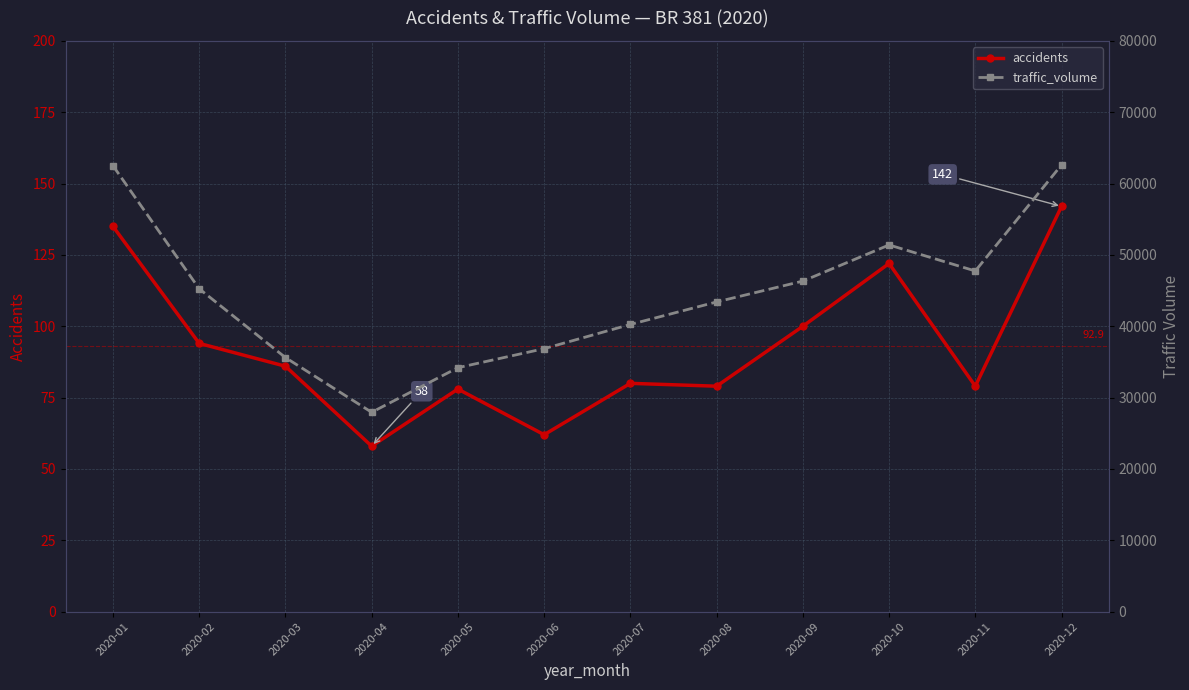

True or false: accidents and traffic_volume intersect in this chart.

False